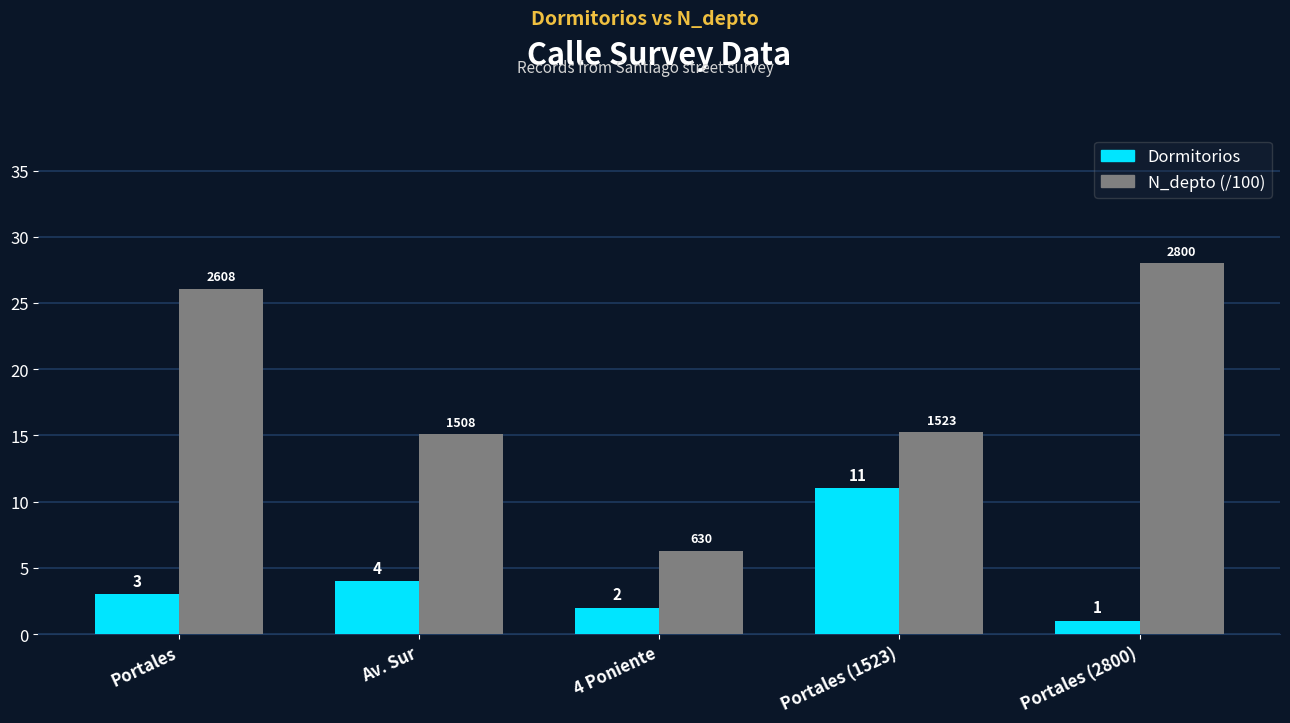

How many series are shown in this chart?

2